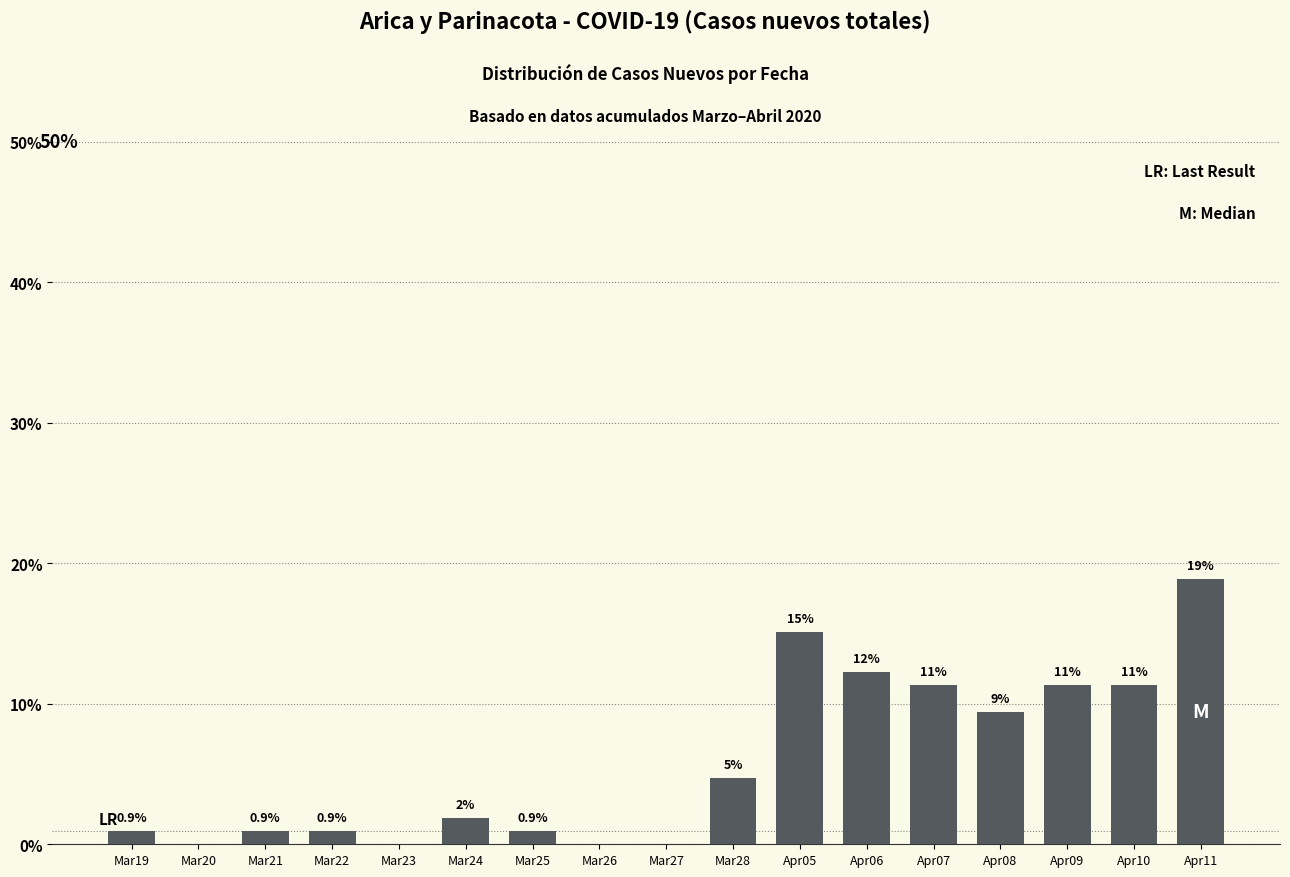

What is the difference between the maximum and minimum values?

18.9